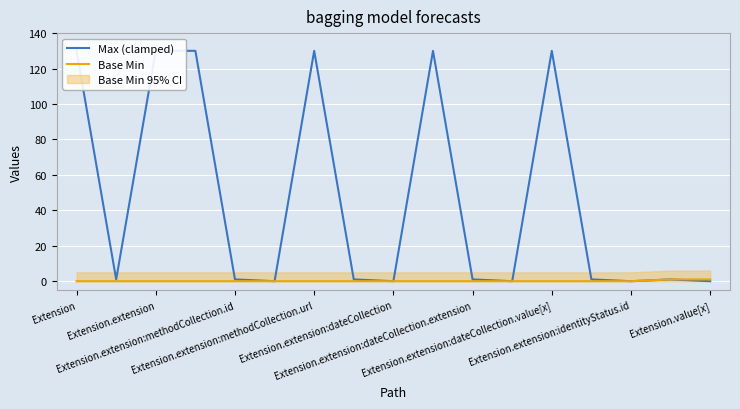

What position from the left is Extension.extension:identityStatus.id?

8